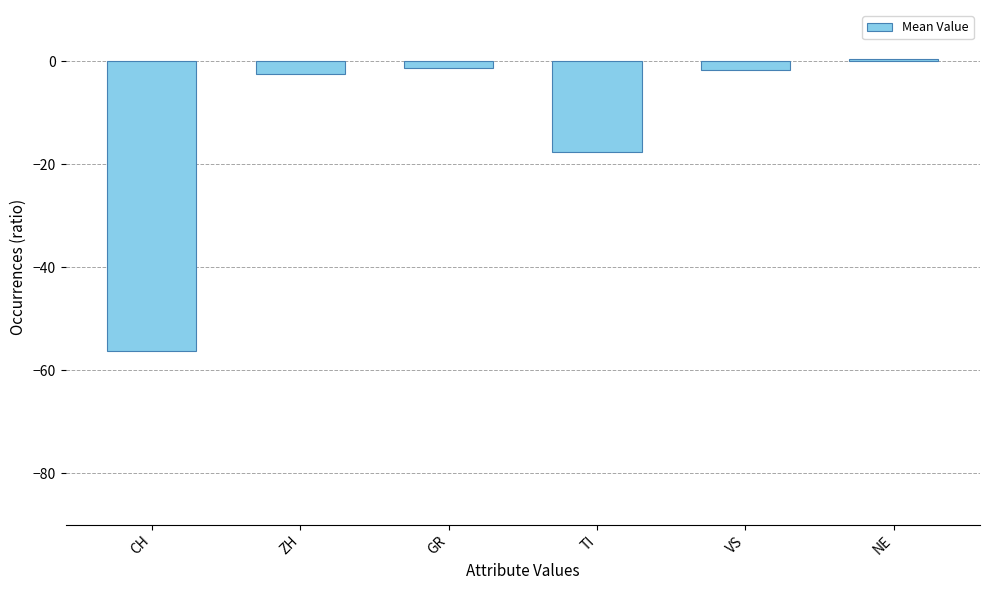

What is the sum of all values?

-78.9